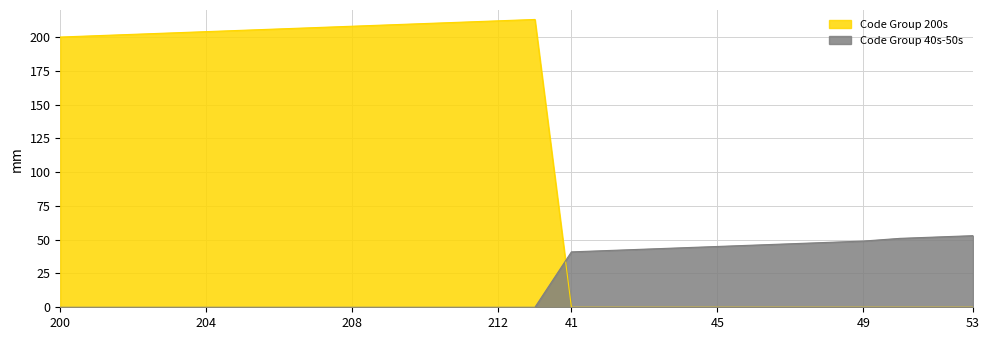

The Code Group 200s series shows 139 at 208. True or false?

False